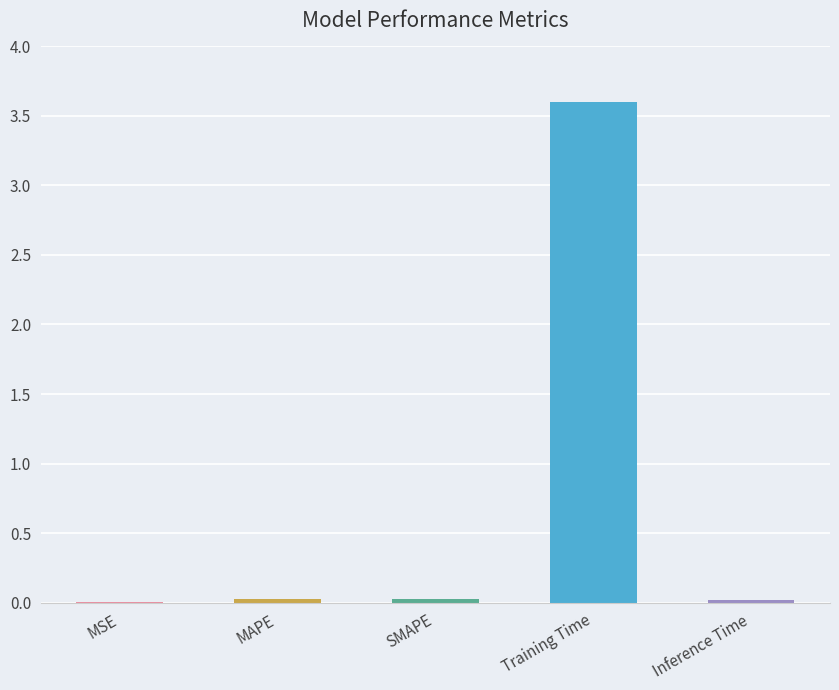

How many bars are there in total?

5